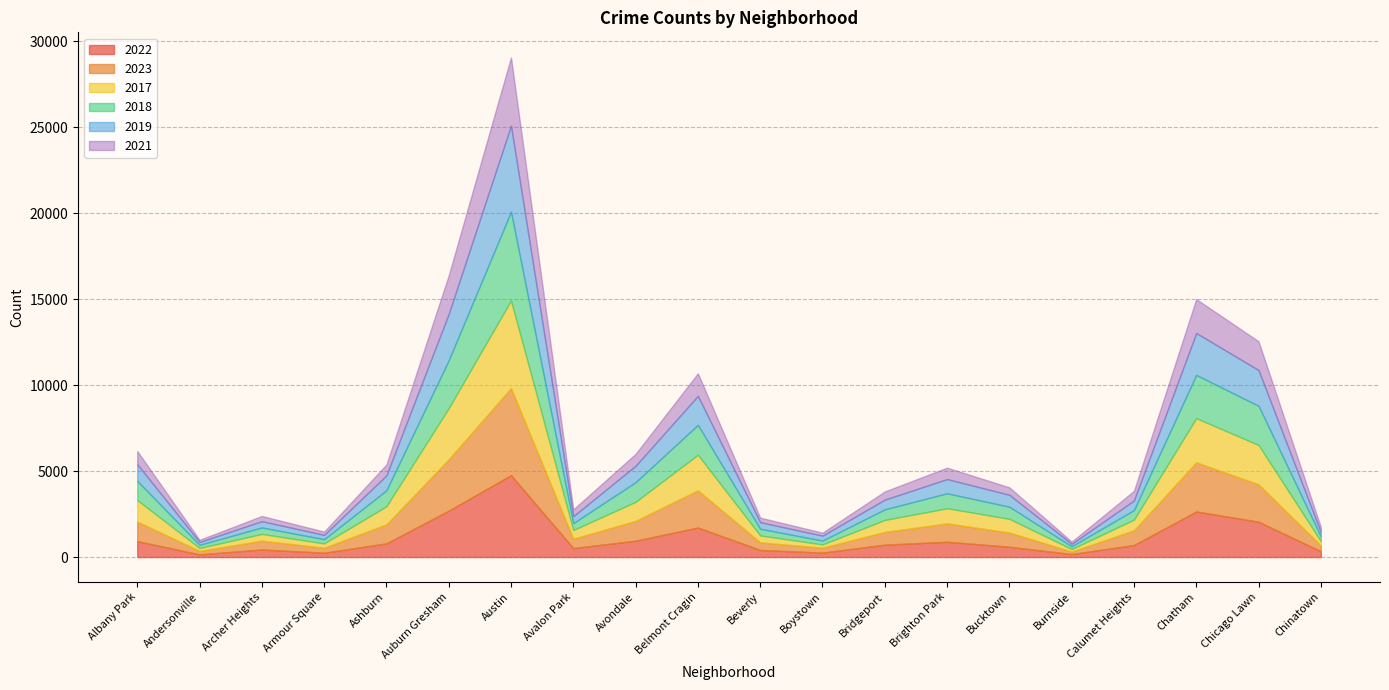

The value of 2023 at Albany Park is 1845. True or false?

False